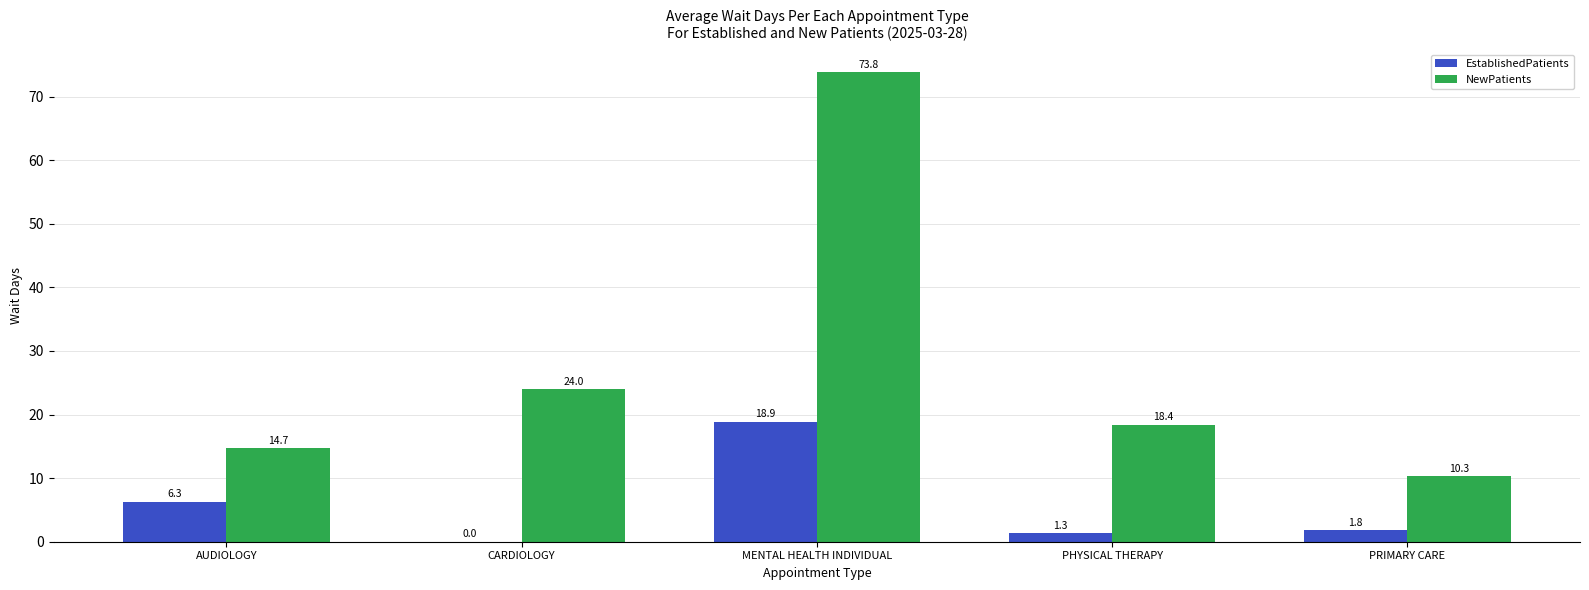

What is the greatest value displayed?

73.8